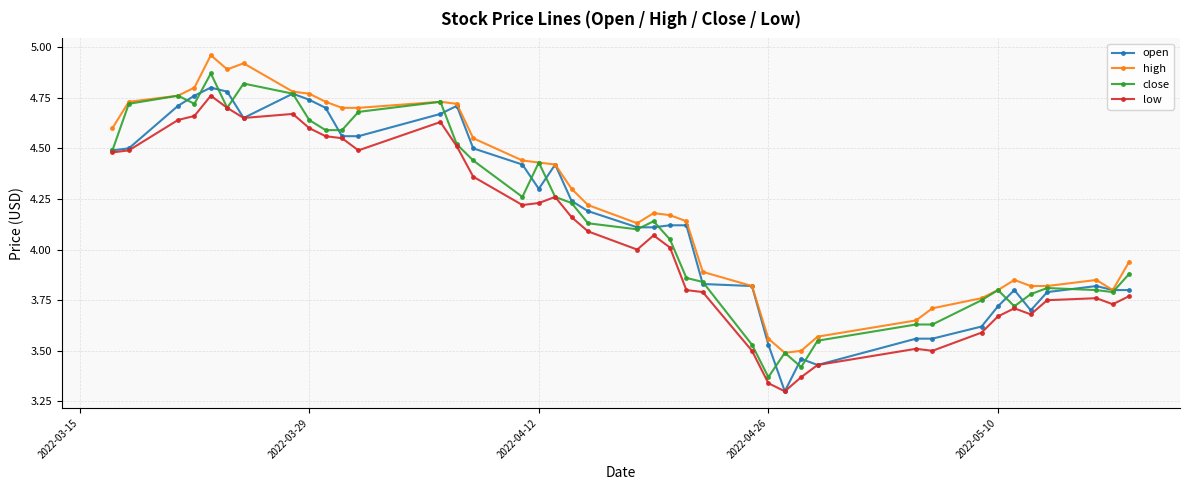

How many values in the open series are below 4?

16